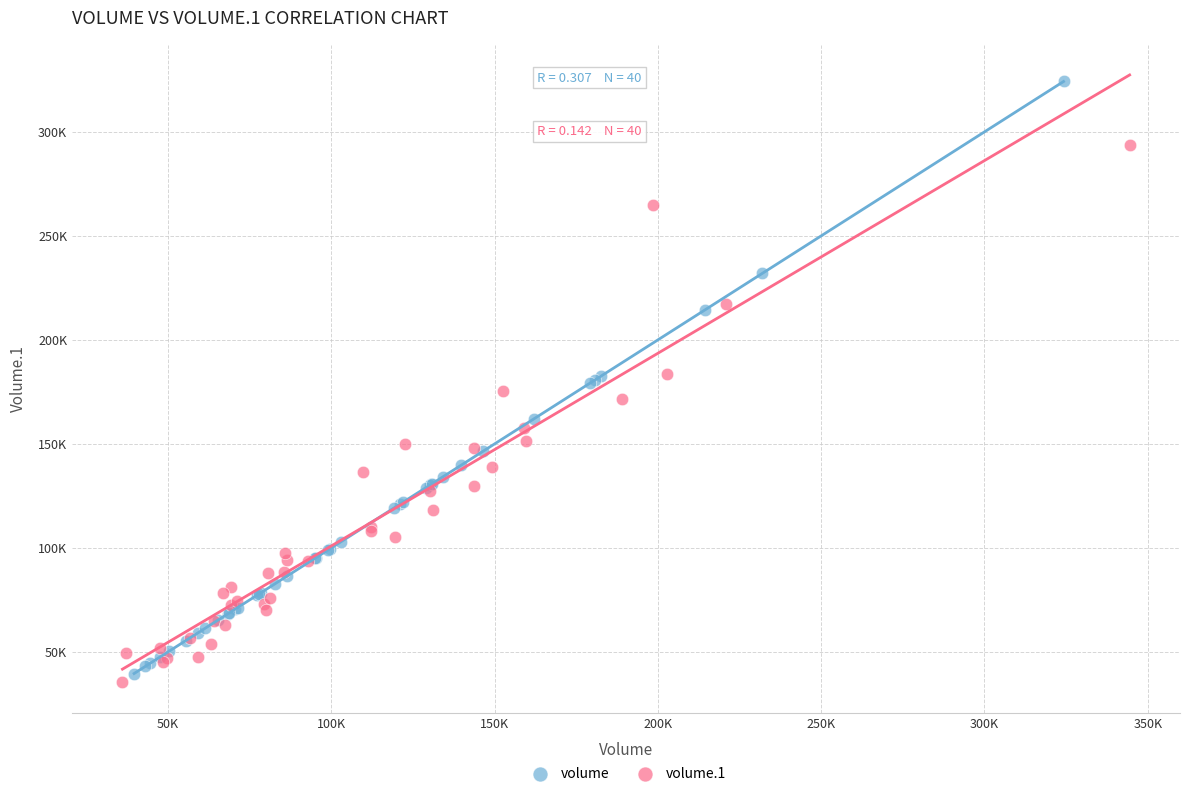

Which series has the largest Y range (max minus min)?

volume